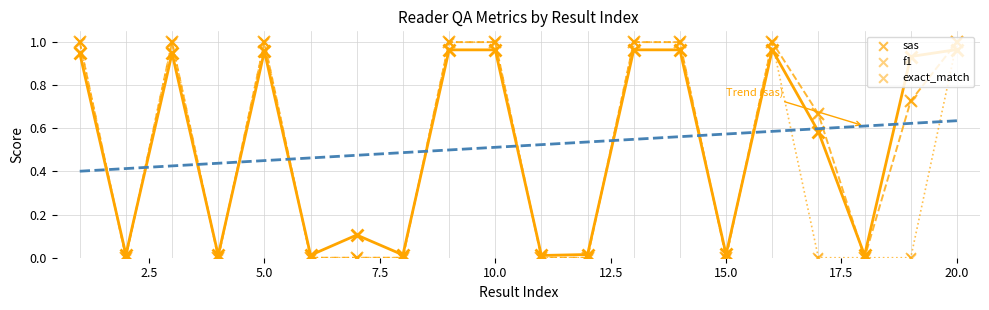

Which series contains the highest Y value?

f1